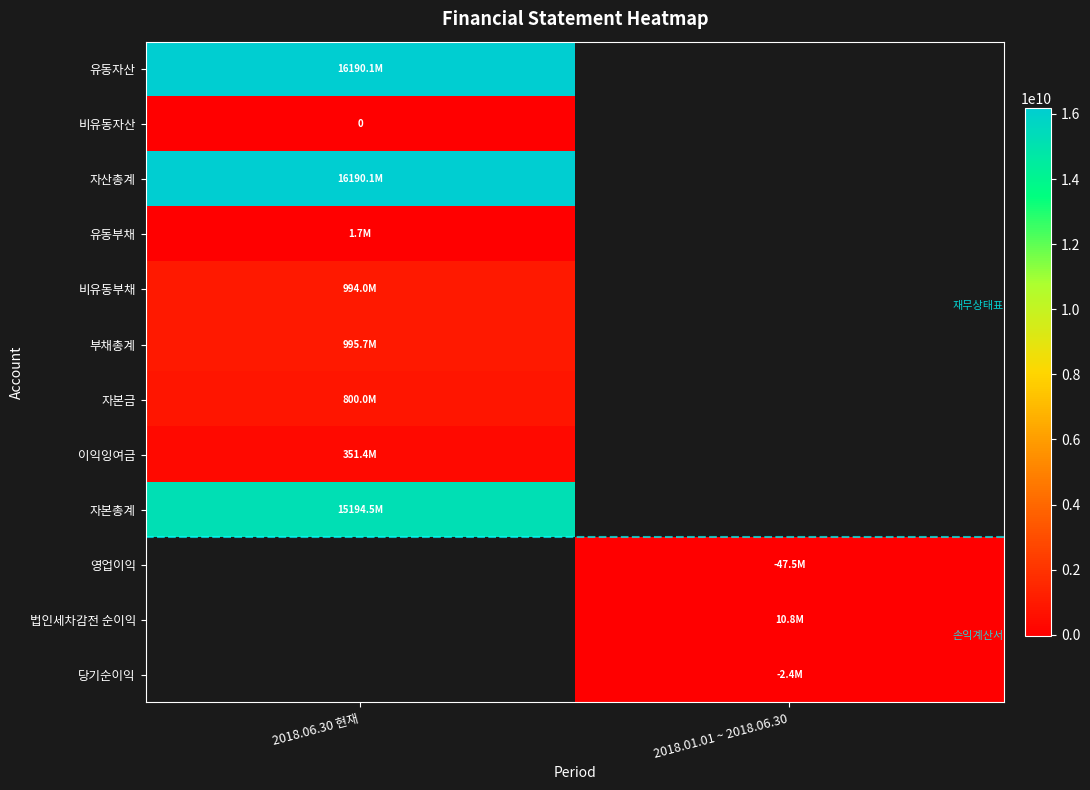

The value of 비유동부채 at 2018.06.30 현재 is 993983362.0. True or false?

True